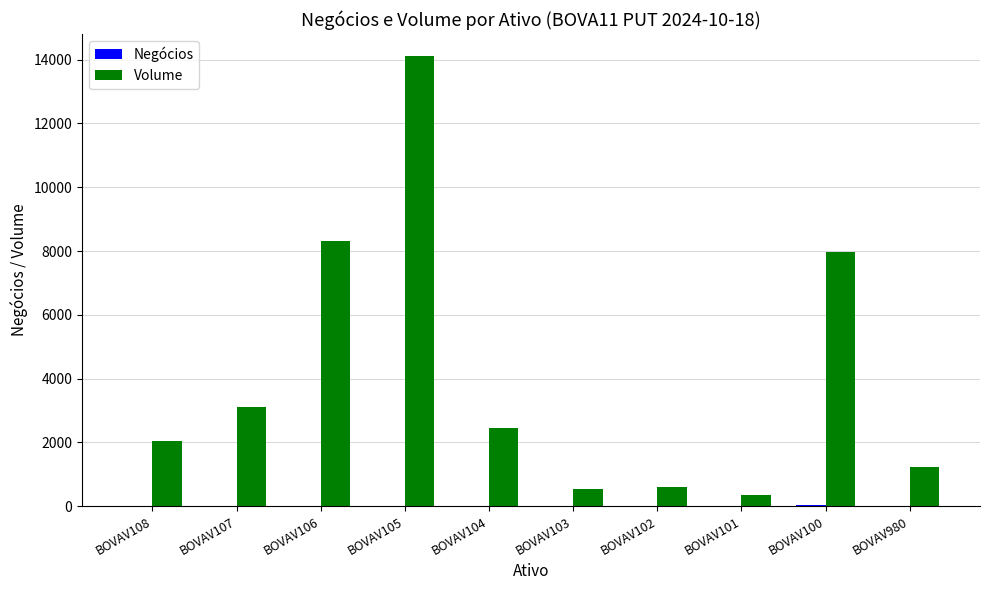

How many groups of bars are there?

10